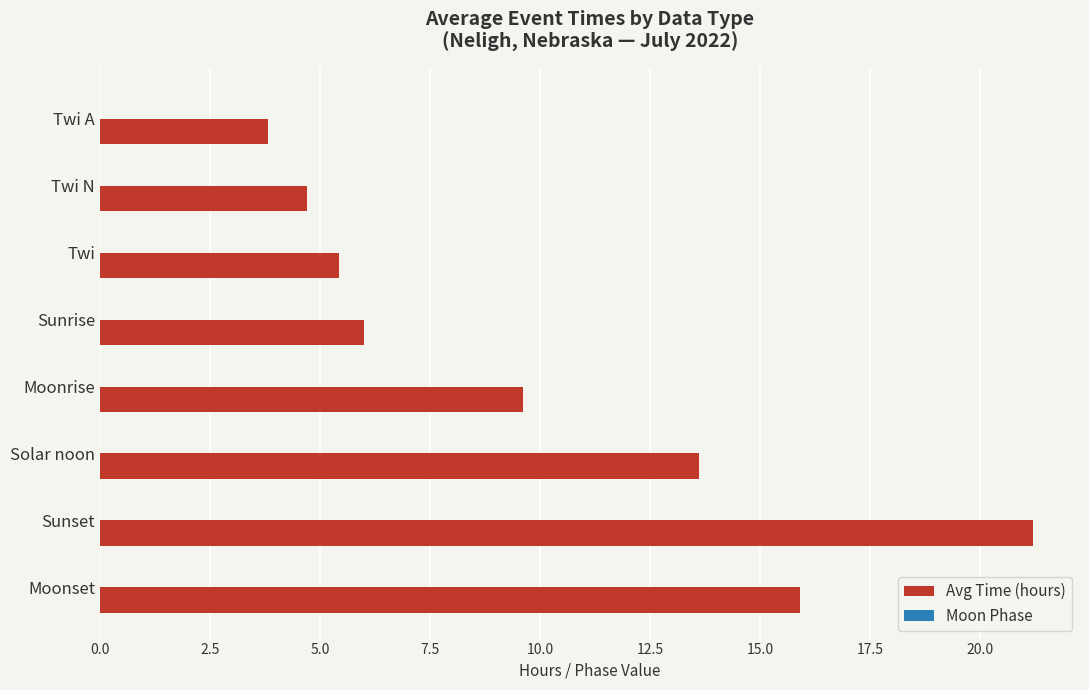

What is the value of the 2nd bar from the top?

4.7